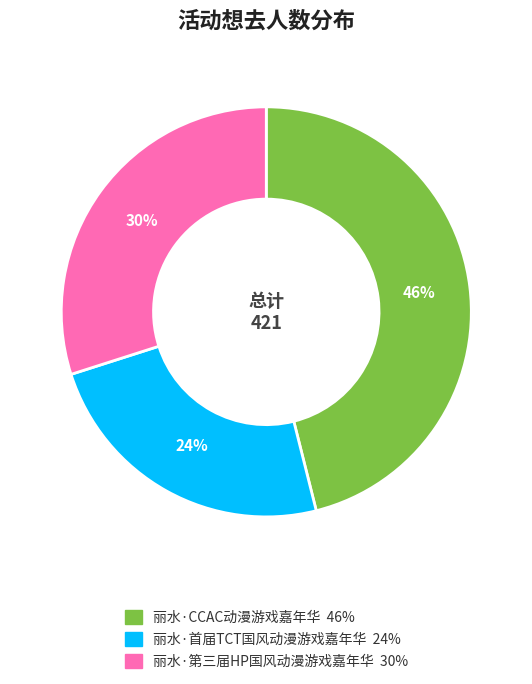

Is it true that 丽水·第三届HP国风动漫游戏嘉年华 is 44% of the pie?

False